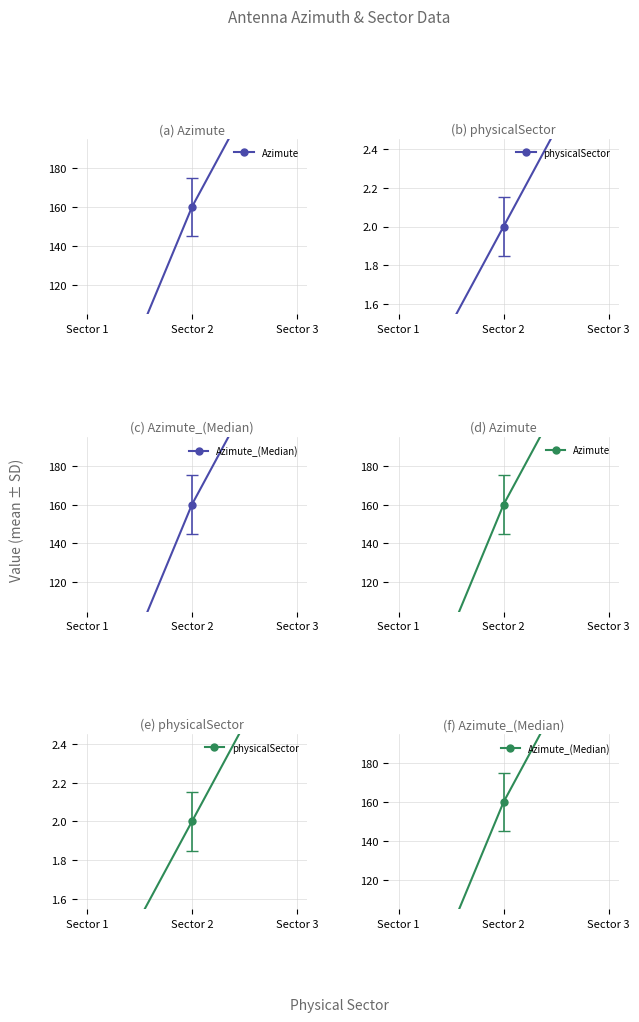

What is the value of the physicalSector point at the 3rd from the left?

3